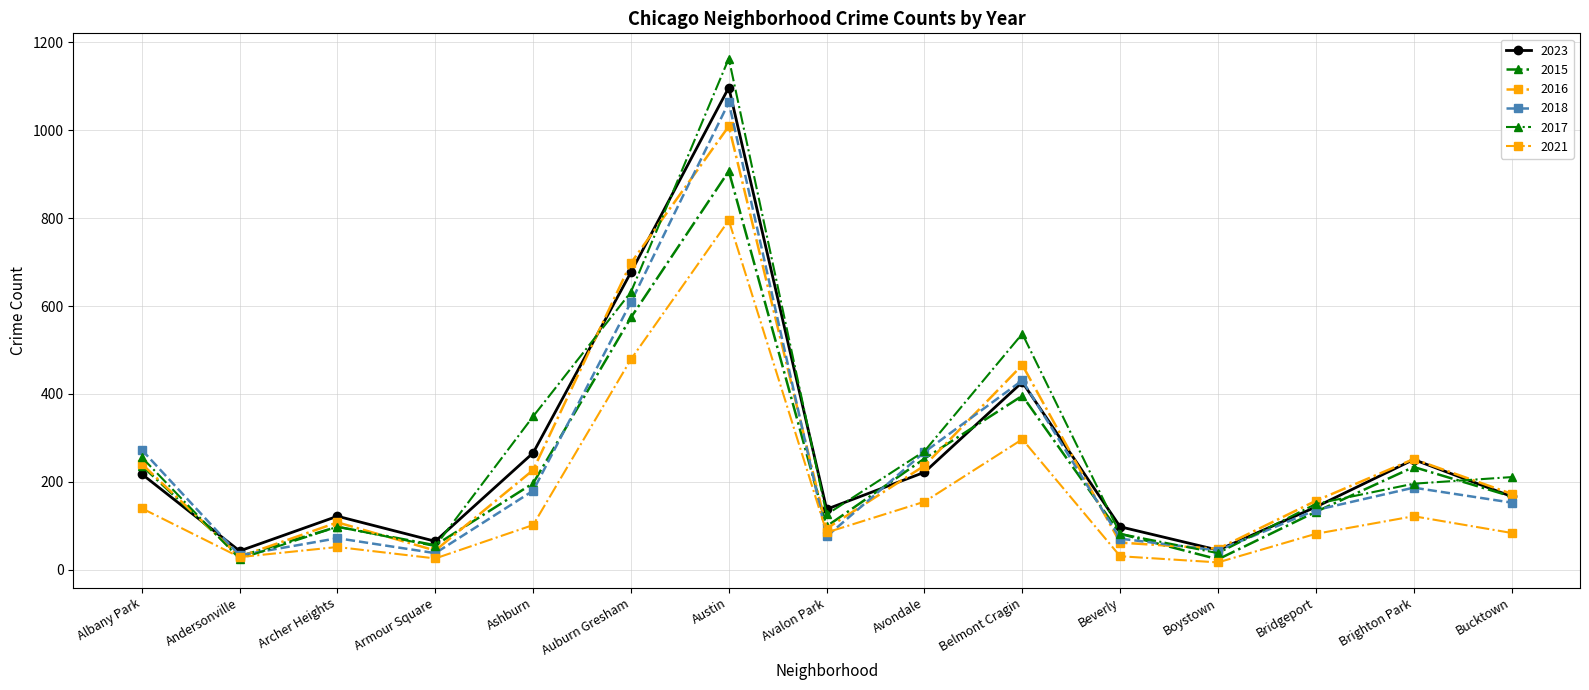

What is the spread (max minus min) of values at Auburn Gresham?

219